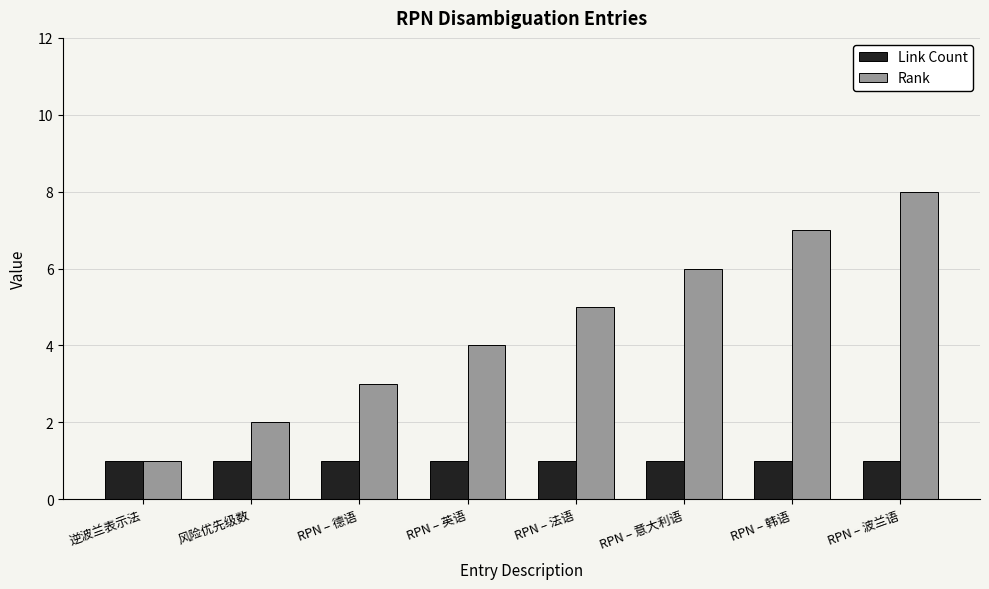

Reading right to left, list all the values displayed in this chart.

Link Count: 1	1	1	1	1	1	1	1
Rank: 8	7	6	5	4	3	2	1